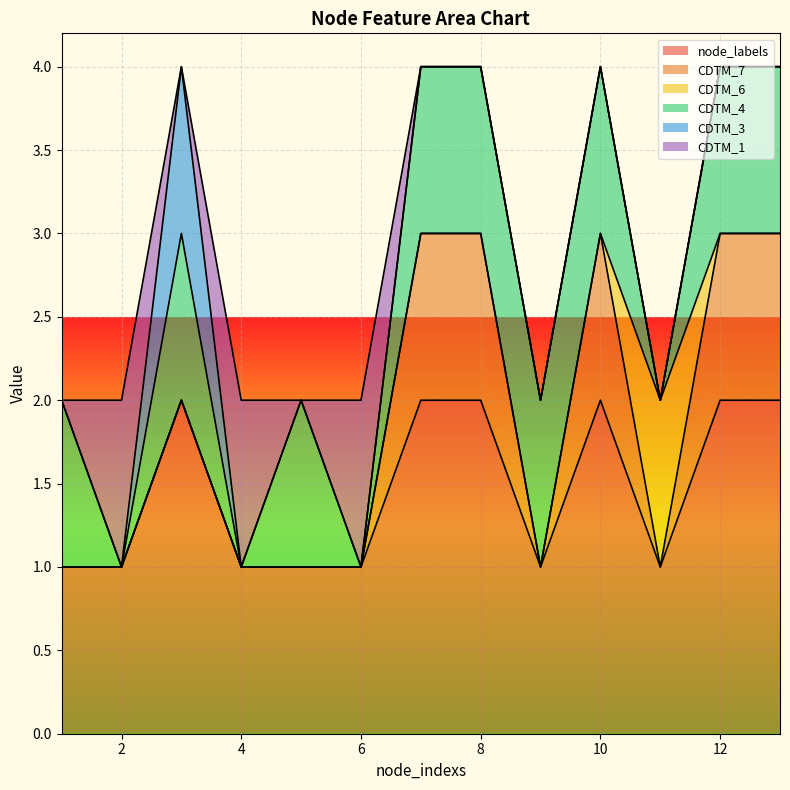

What is the total value across all series at 10?

4